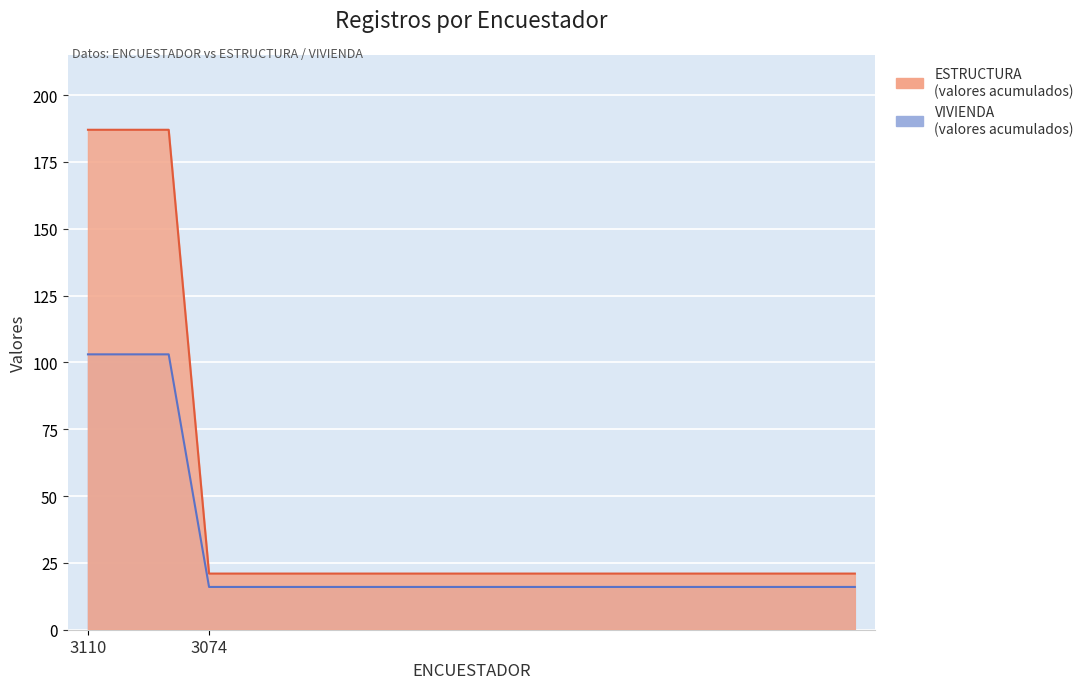

What is the value of the VIVIENDA point at the 15th from the left?

16